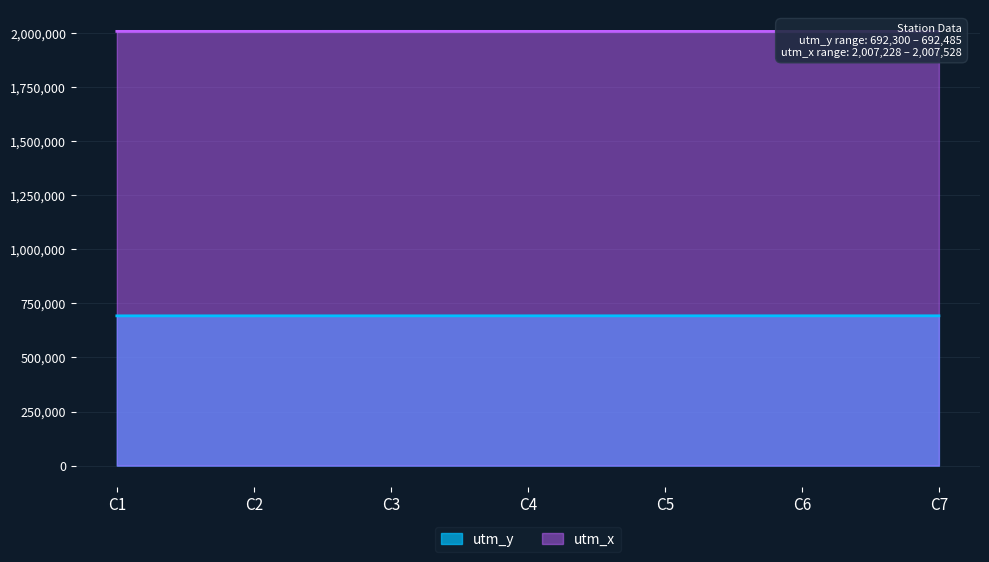

At which category is the sum across all series the highest?

C7